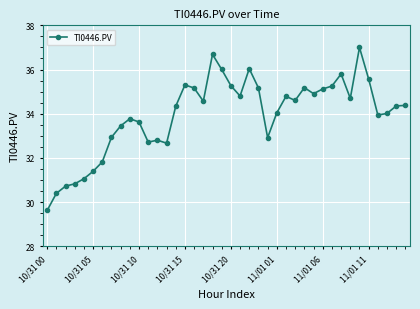

What is the average value?

33.9